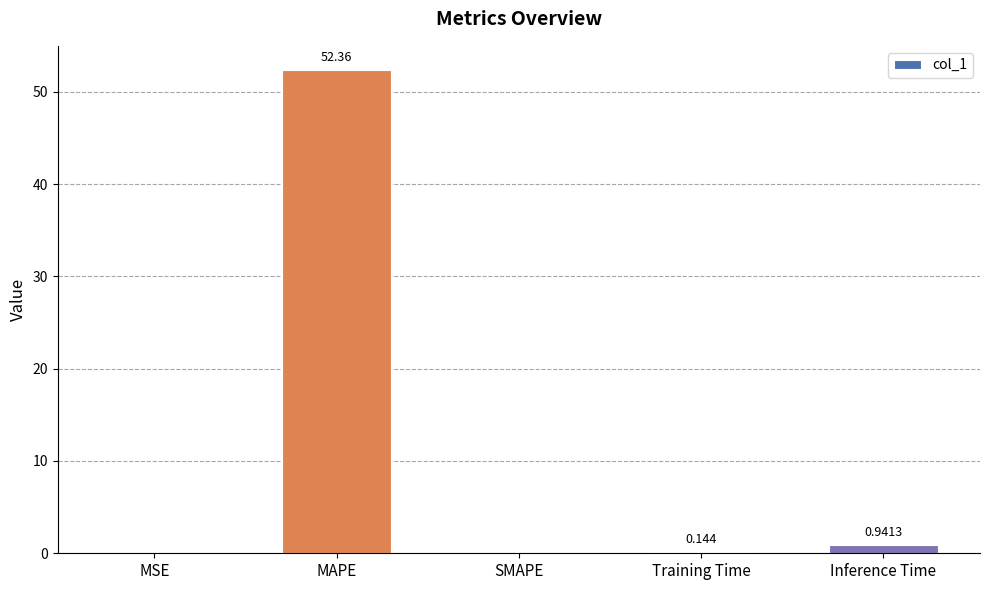

At which label is the value closest to 26?

Inference Time